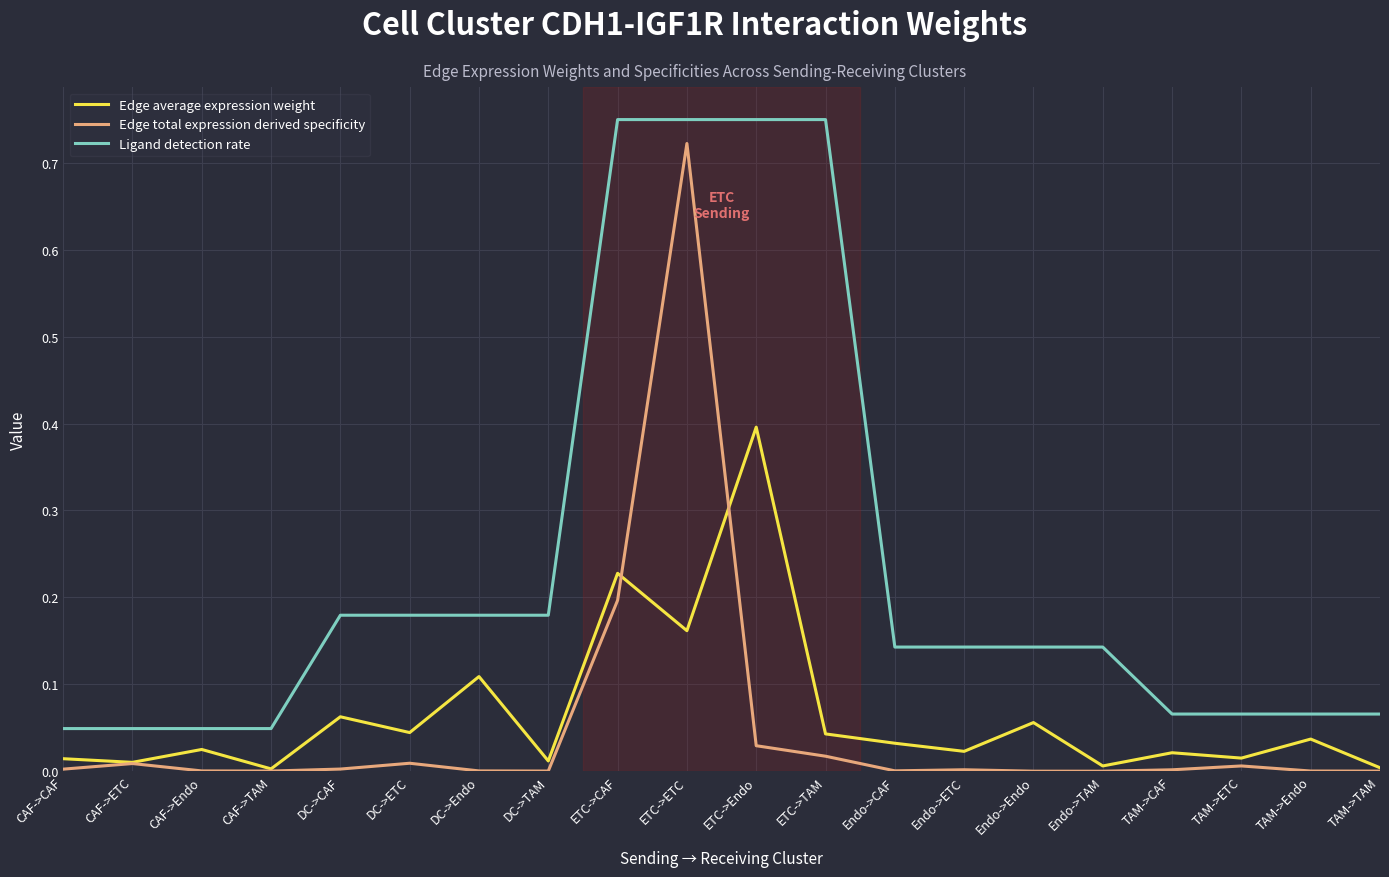

What is the sum of all Edge average expression weight values?

1.3